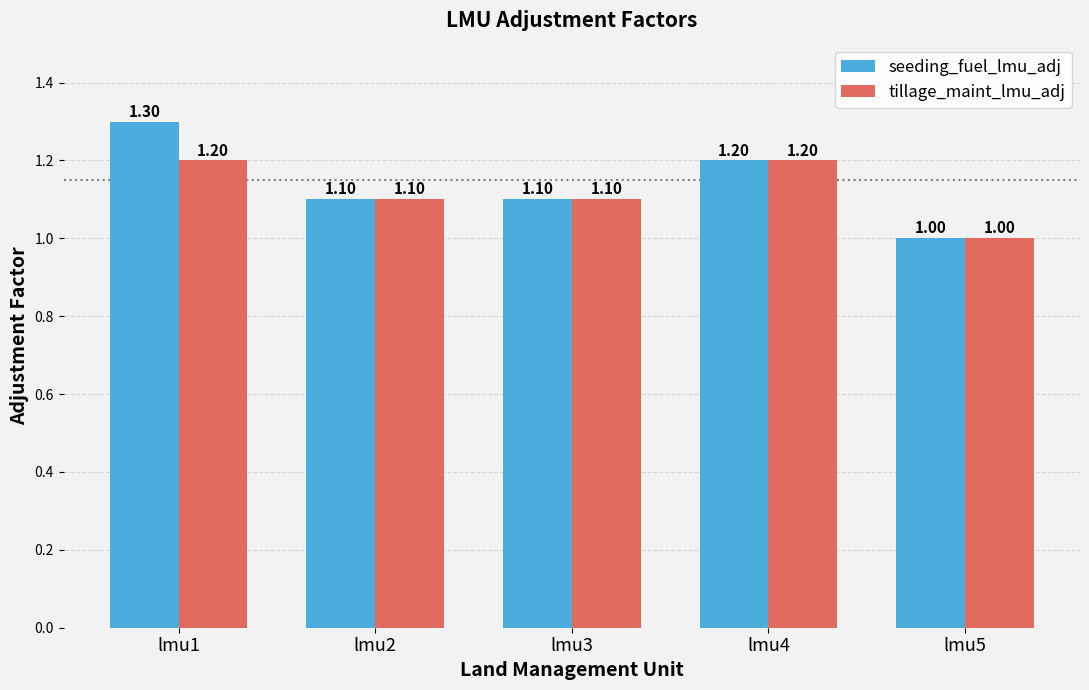

Reading left to right, what are all the values shown in this chart?

seeding_fuel_lmu_adj: 1.3	1.1	1.1	1.2	1.0
tillage_maint_lmu_adj: 1.2	1.1	1.1	1.2	1.0